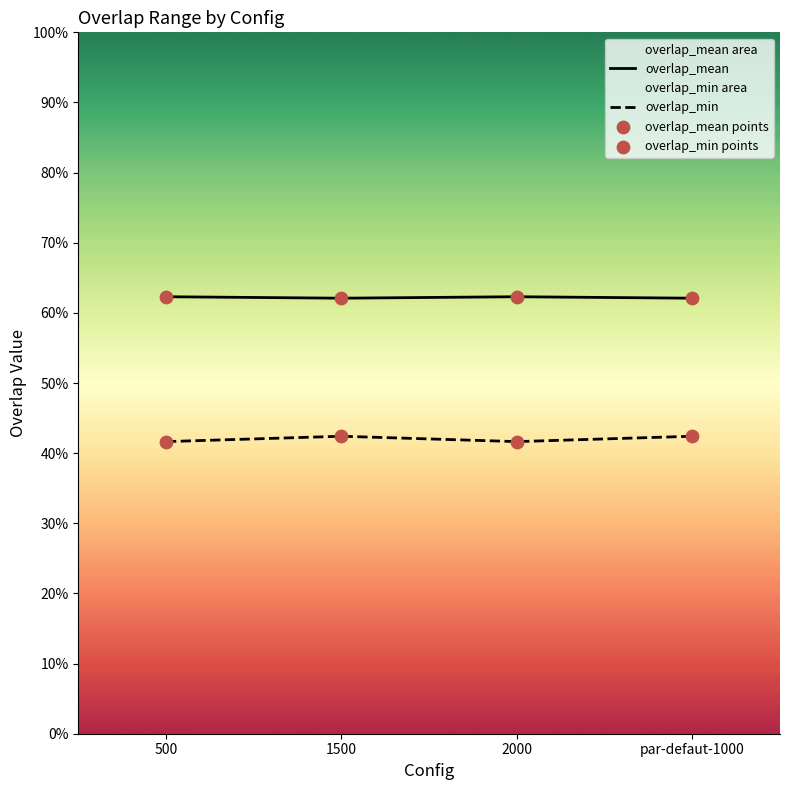

Which series has the largest total across all categories?

overlap_mean